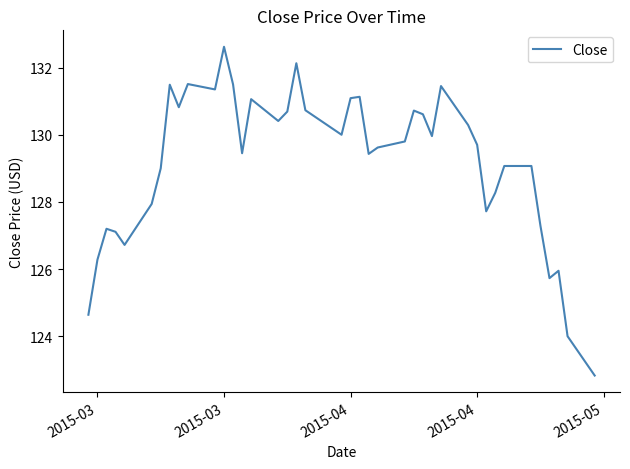

What is the greatest value displayed?

132.6